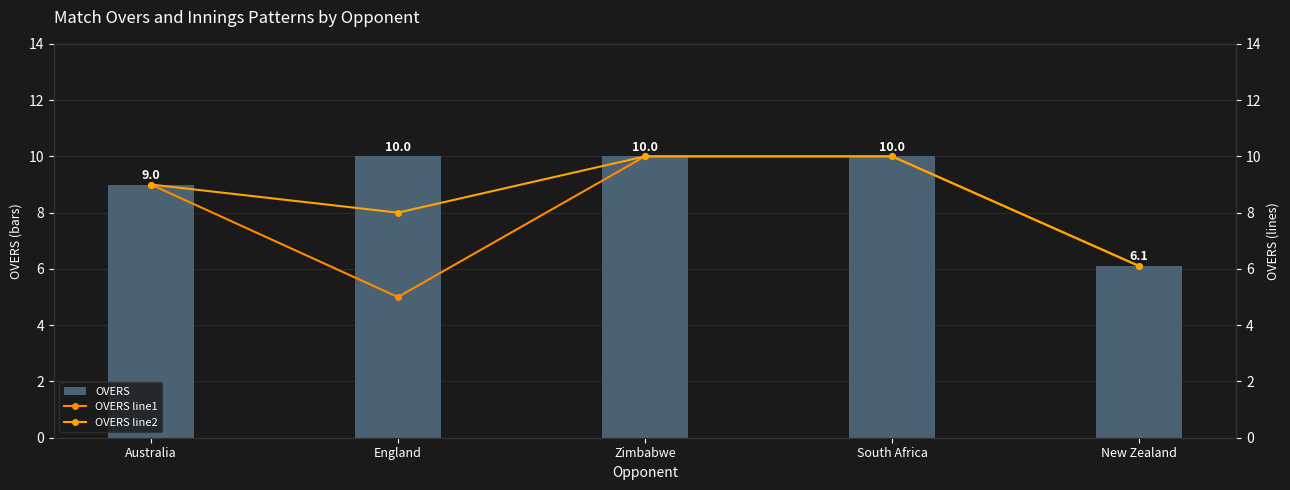

True or false: OVERS line1 has a value of 14.5 at Australia.

False